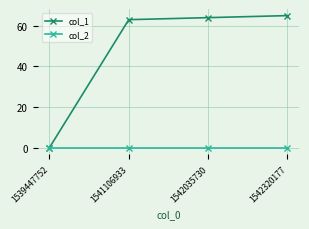

Reading right to left, transcribe all the data shown in this chart.

col_1: 1542320177=65	1542035730=64	1541106933=63	1539447752=0
col_2: 1542320177=0	1542035730=0	1541106933=0	1539447752=0